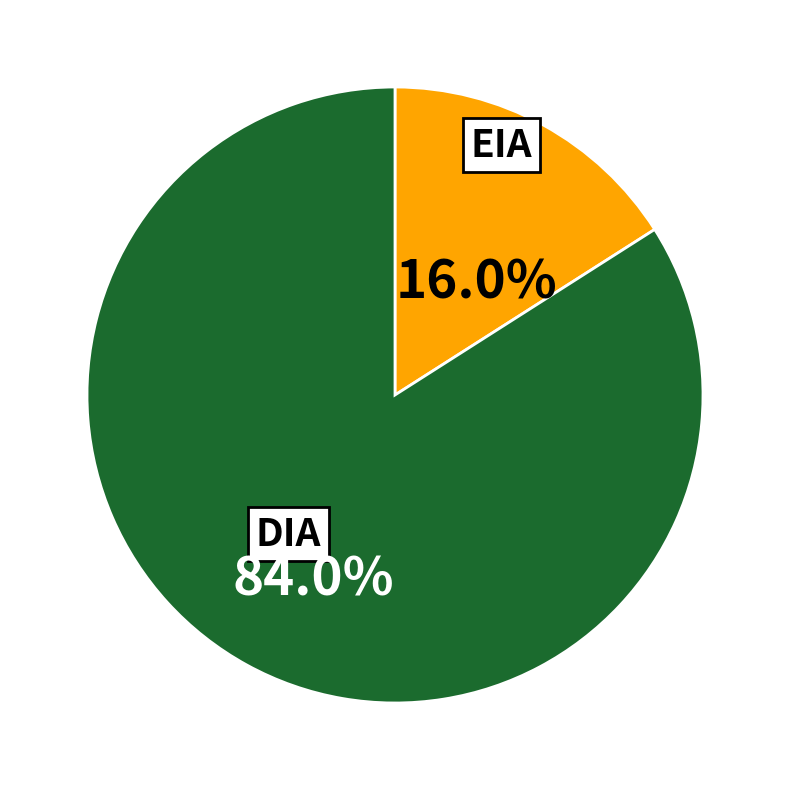

Is there a majority slice in this chart?

Yes